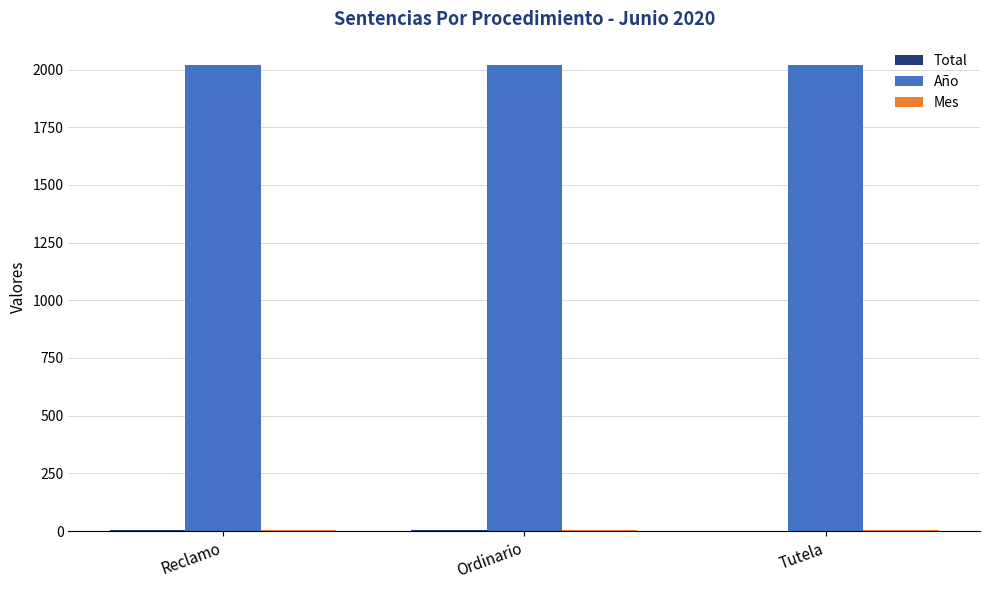

The value of Año at Ordinario is 2808. True or false?

False